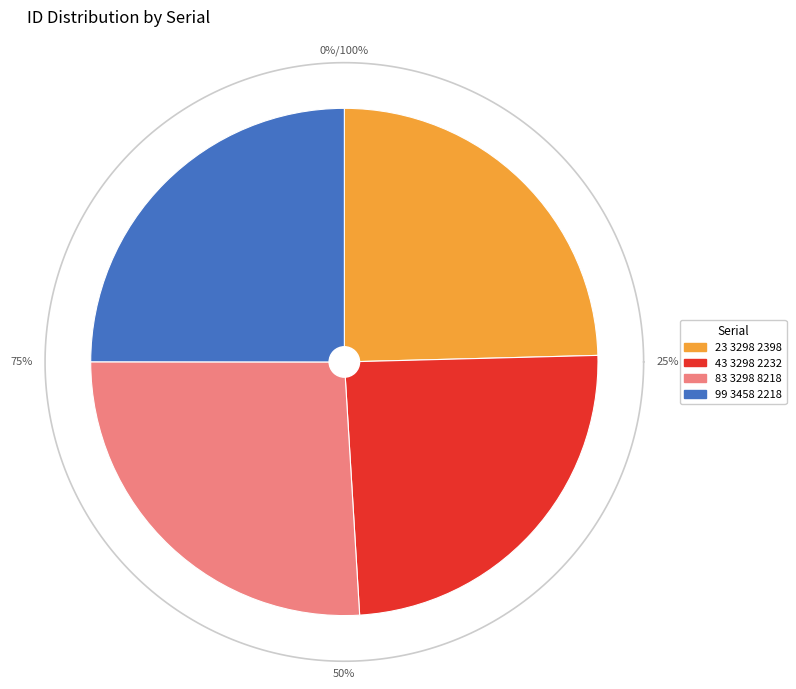

Is 83 3298 8218 the majority of the pie?

No